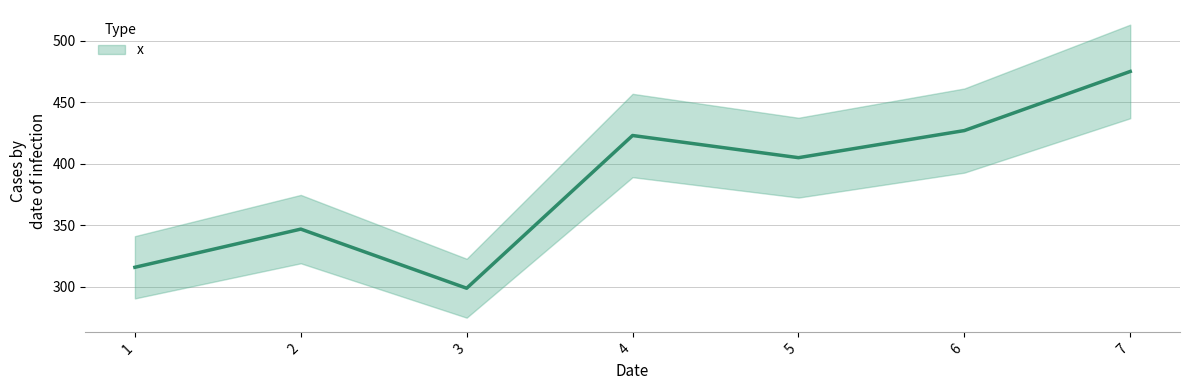

What value does the data have at 1, to the nearest 50?

300